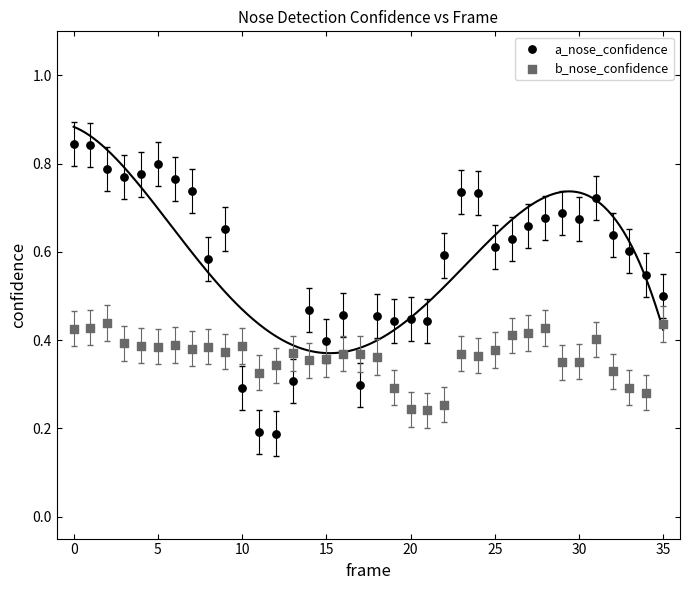

What are all the series names shown in the legend?

a_nose_confidence, b_nose_confidence